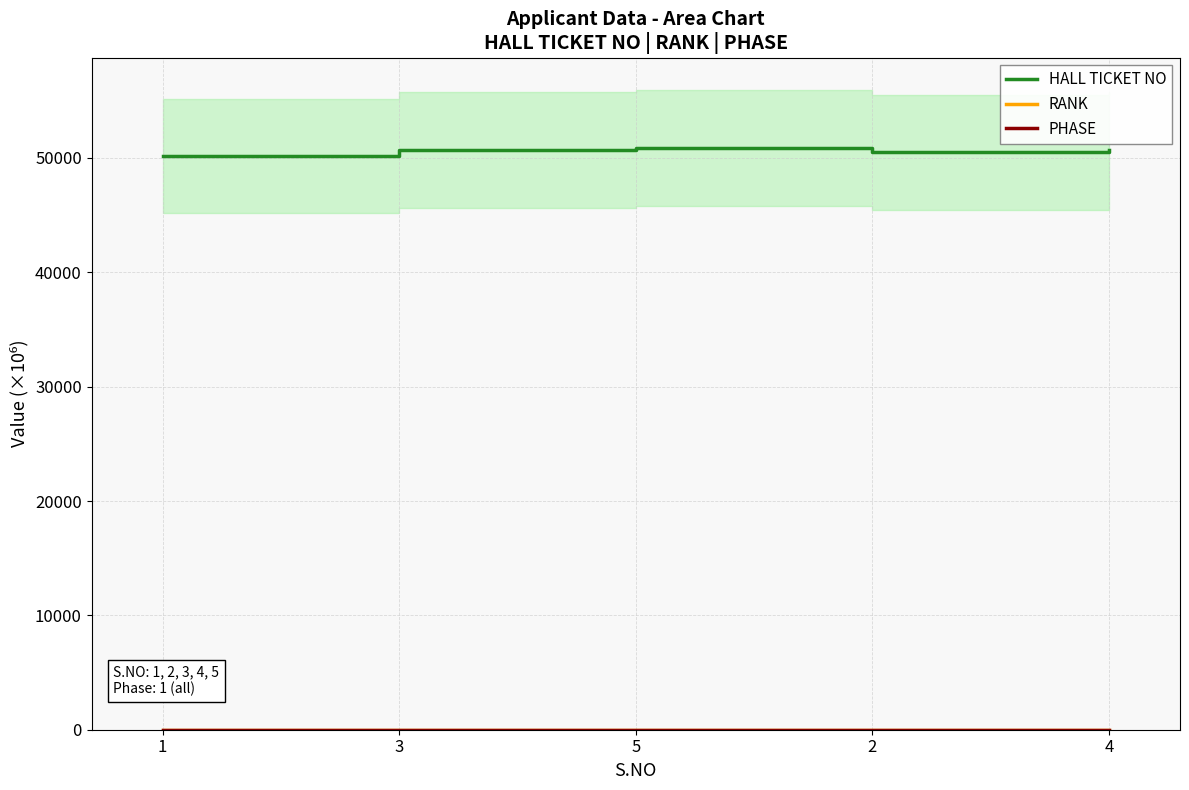

The value of PHASE at 3 is 0.1. True or false?

True